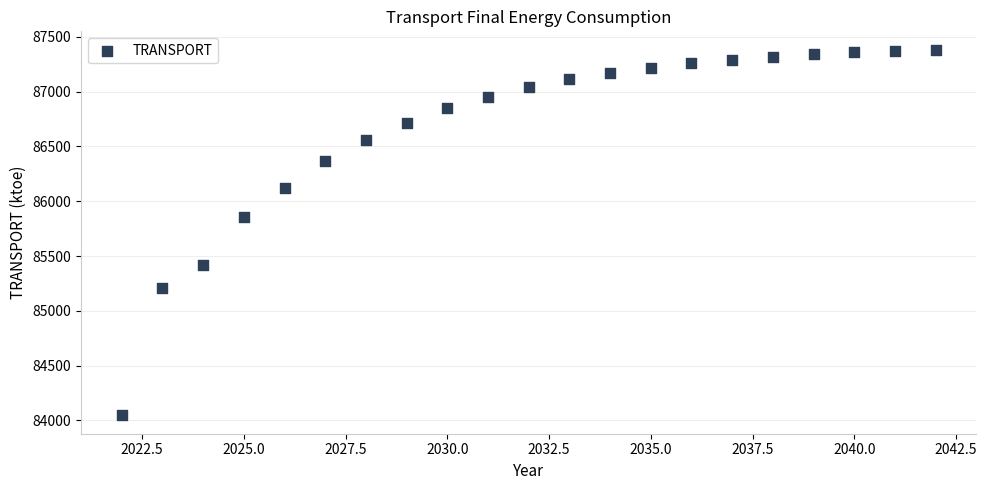

What is the range of Y values (max minus min)?

3338.7